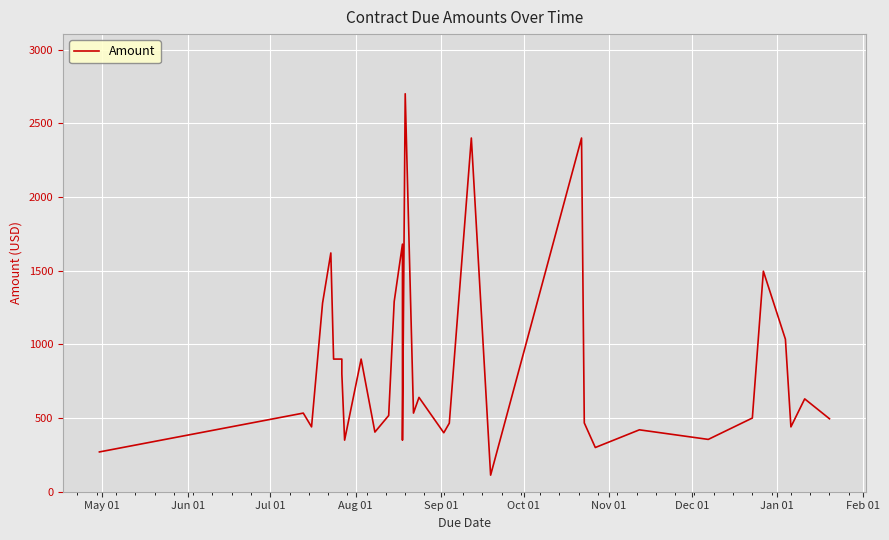

How many lines are shown in the chart?

1